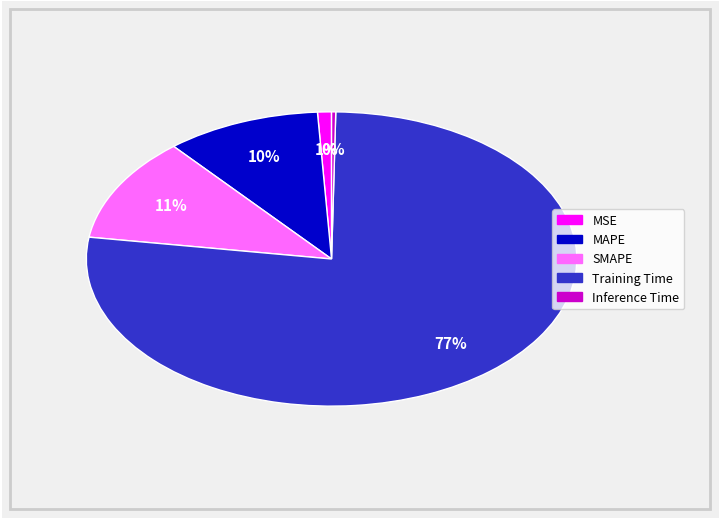

True or false: SMAPE accounts for 11% of the total.

True